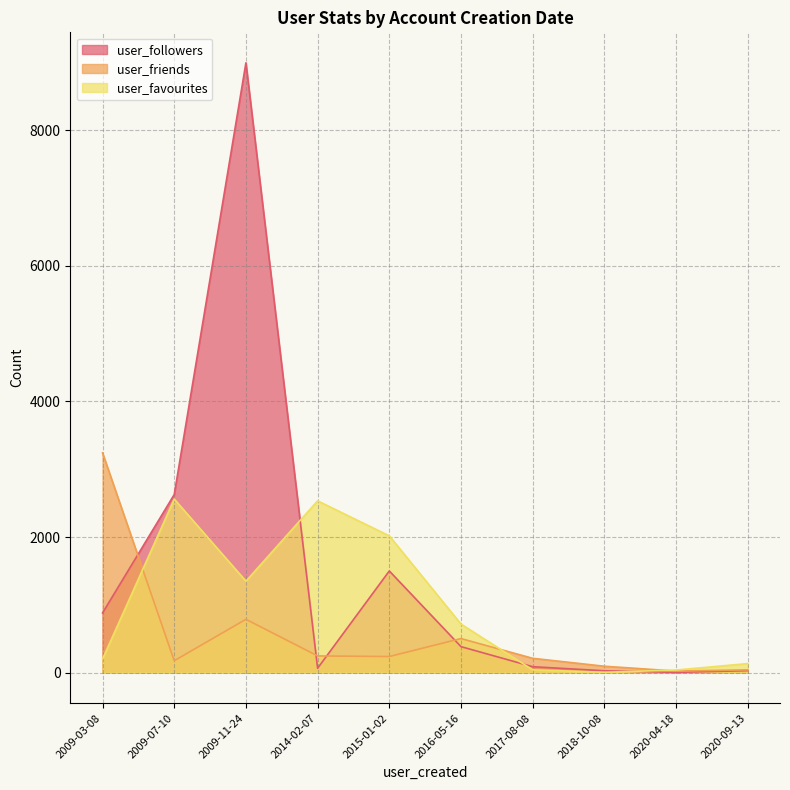

What is the spread (max minus min) of values at 2009-11-24?

8207